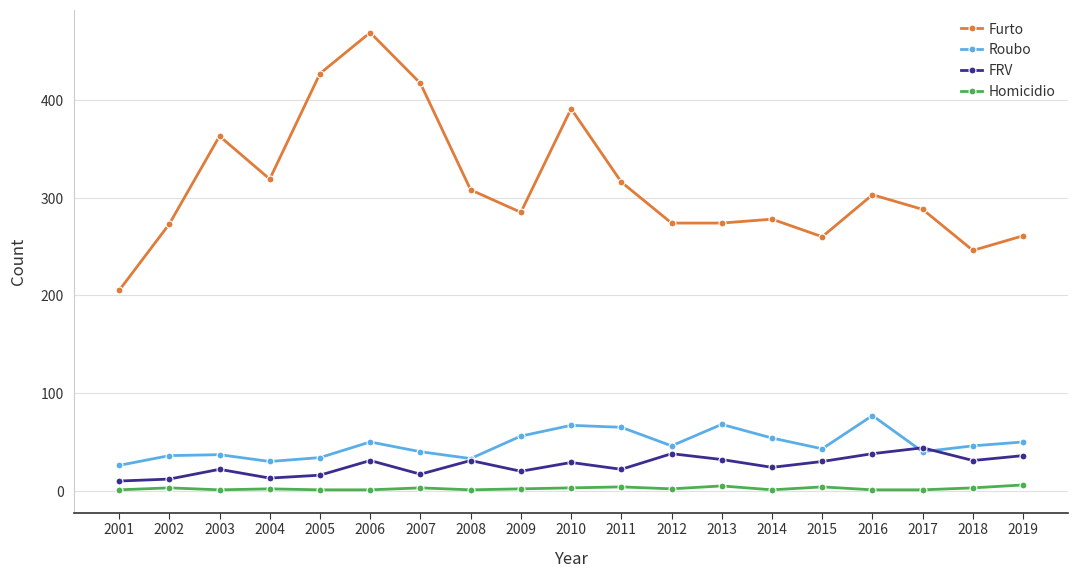

What is the spread (max minus min) of values at 2009?

283